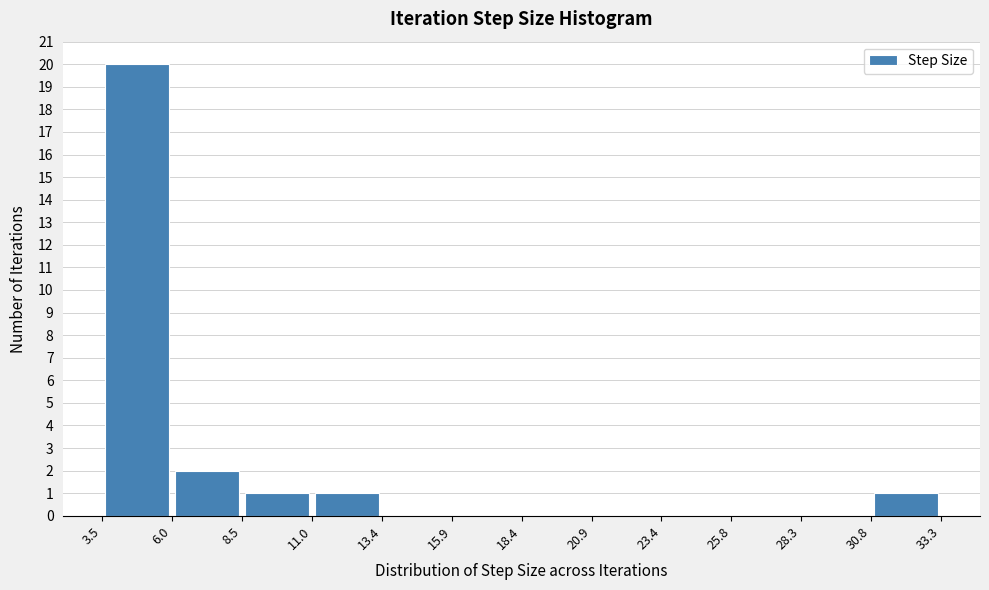

Reading left to right, list every bar in this chart as the range it spans on the x-axis followed by its height. The values are not printed on the chart, so give them approximately, as read against the axis.

3.5 to 6.0: 20
6.0 to 8.5: 2
8.5 to 11.0: 1
11.0 to 13.4: 1
13.4 to 15.9: 0
15.9 to 18.4: 0
18.4 to 20.9: 0
20.9 to 23.4: 0
23.4 to 25.8: 0
25.8 to 28.3: 0
28.3 to 30.8: 0
30.8 to 33.3: 1